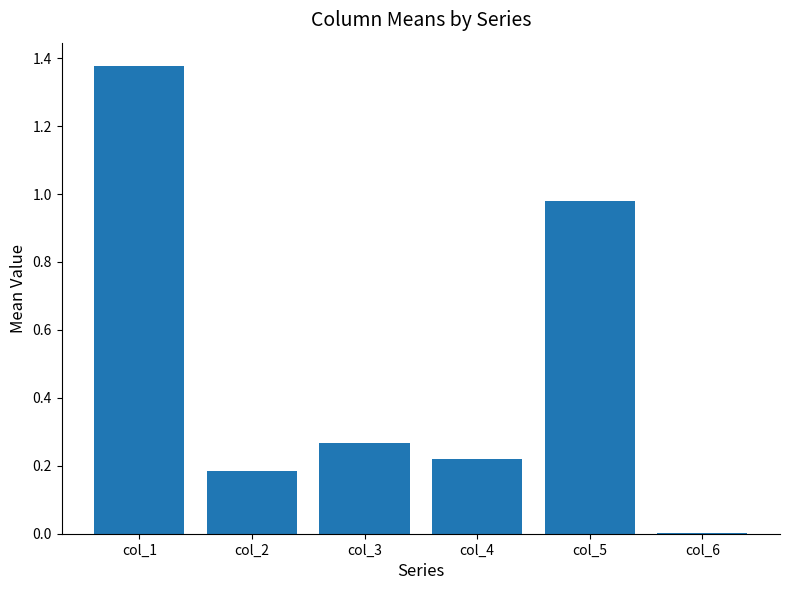

Is it true that the value at col_5 is 0.5?

False